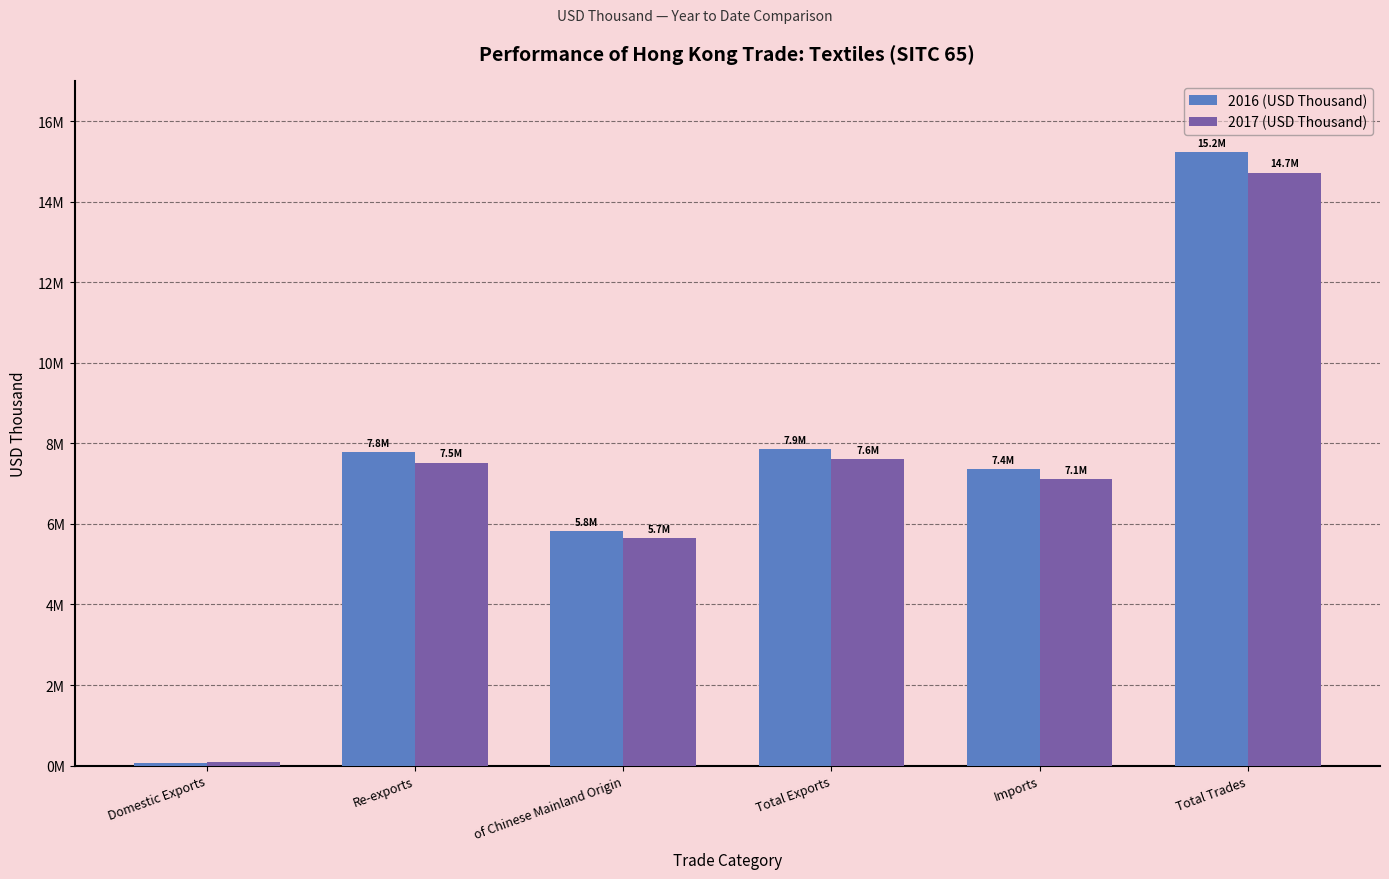

What are all the series names shown in the legend?

2016 (USD Thousand), 2017 (USD Thousand)